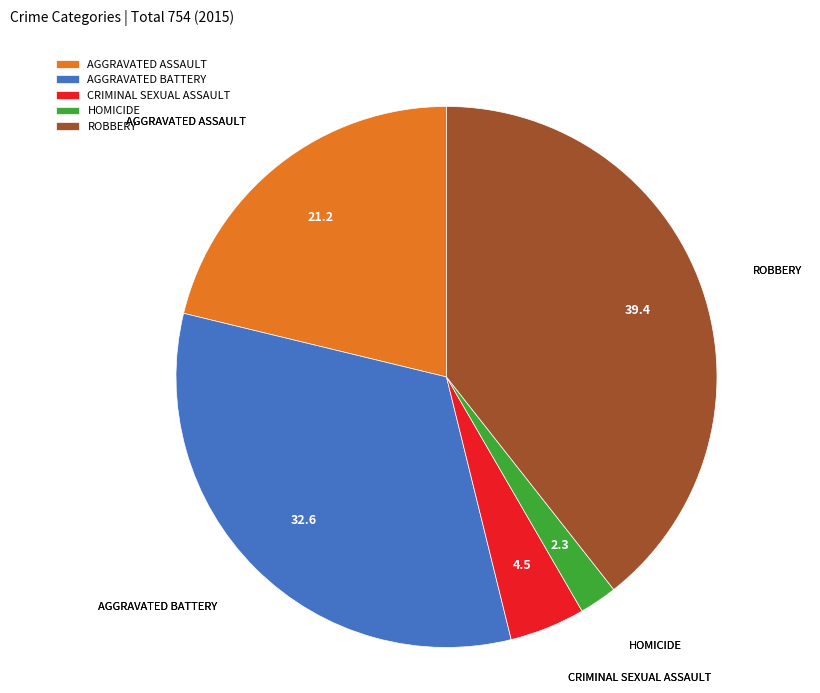

Is it true that AGGRAVATED ASSAULT is 21% of the pie?

True